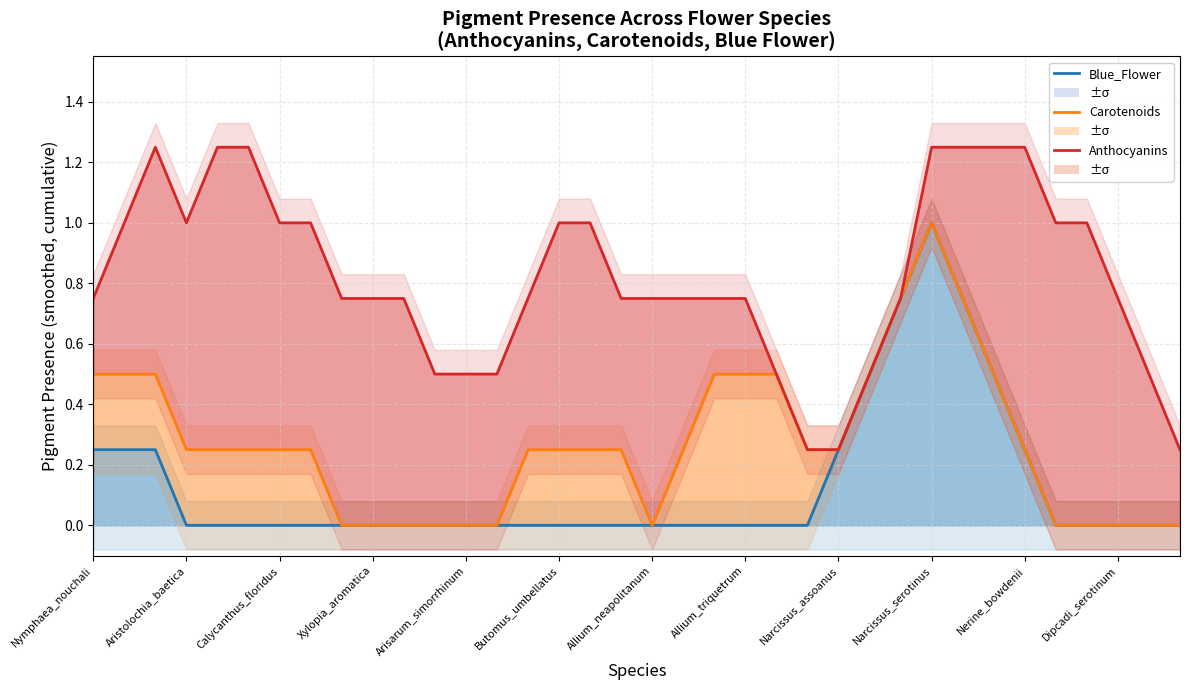

Is it true that Blue_Flower equals -0.6 at 14?

False